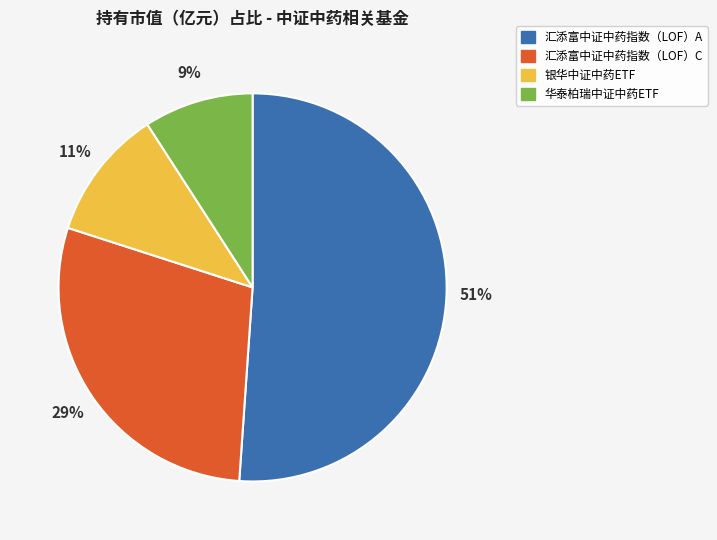

True or false: 汇添富中证中药指数（LOF）C accounts for 38% of the total.

False